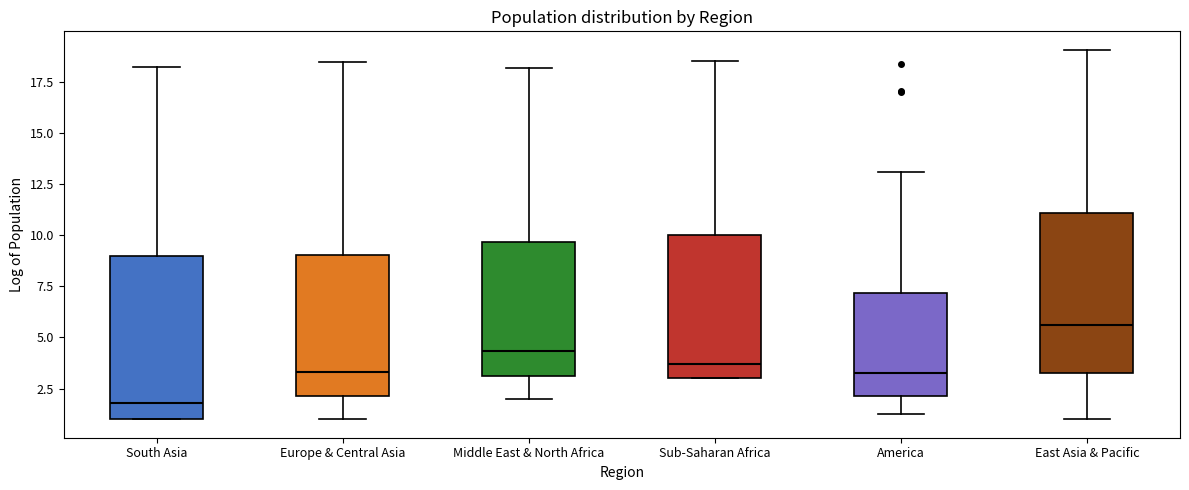

Reading left to right, transcribe this box plot: for each box, give where its median line is, the range the box spans, and where its two whiskers end, as read against the y-axis. The values are not printed on the chart, so give them approximately, as read against the axis.

South Asia: median 2.0, box 1.0 to 9.0, whiskers 1.0 to 18.0
Europe & Central Asia: median 3.5, box 2.0 to 9.0, whiskers 1.0 to 18.5
Middle East & North Africa: median 4.5, box 3.0 to 9.5, whiskers 2.0 to 18.0
Sub-Saharan Africa: median 3.5, box 3.0 to 10.0, whiskers 3.0 to 18.5
America: median 3.5, box 2.0 to 7.0, whiskers 1.5 to 13.0
East Asia & Pacific: median 5.5, box 3.5 to 11.0, whiskers 1.0 to 19.0